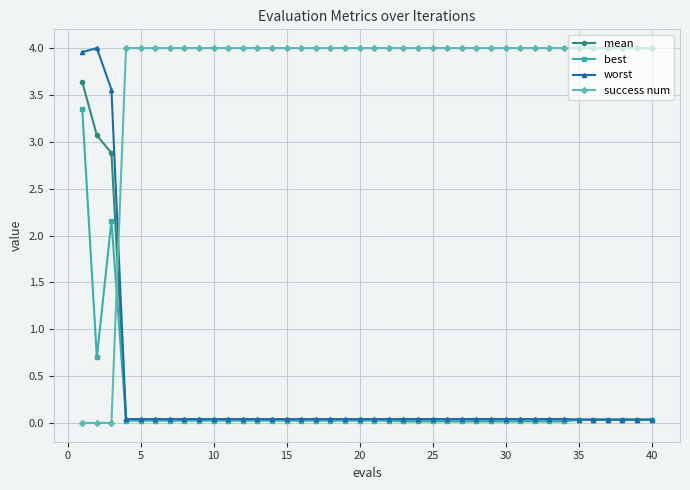

Which series has the largest total across all categories?

success num